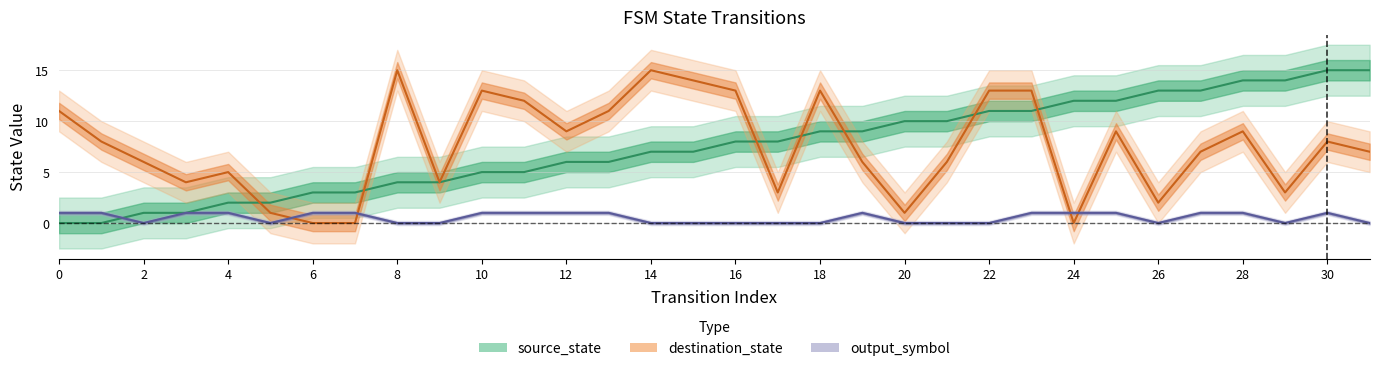

Reading left to right, list all the values displayed in this chart.

source_state: 0	0	1	1	2	2	3	3	4	4	5	5	6	6	7	7	8	8	9	9	10	10	11	11	12	12	13	13	14	14	15	15
destination_state: 11	8	6	4	5	1	0	0	15	4	13	12	9	11	15	14	13	3	13	6	1	6	13	13	0	9	2	7	9	3	8	7
output_symbol: 1	1	0	1	1	0	1	1	0	0	1	1	1	1	0	0	0	0	0	1	0	0	0	1	1	1	0	1	1	0	1	0